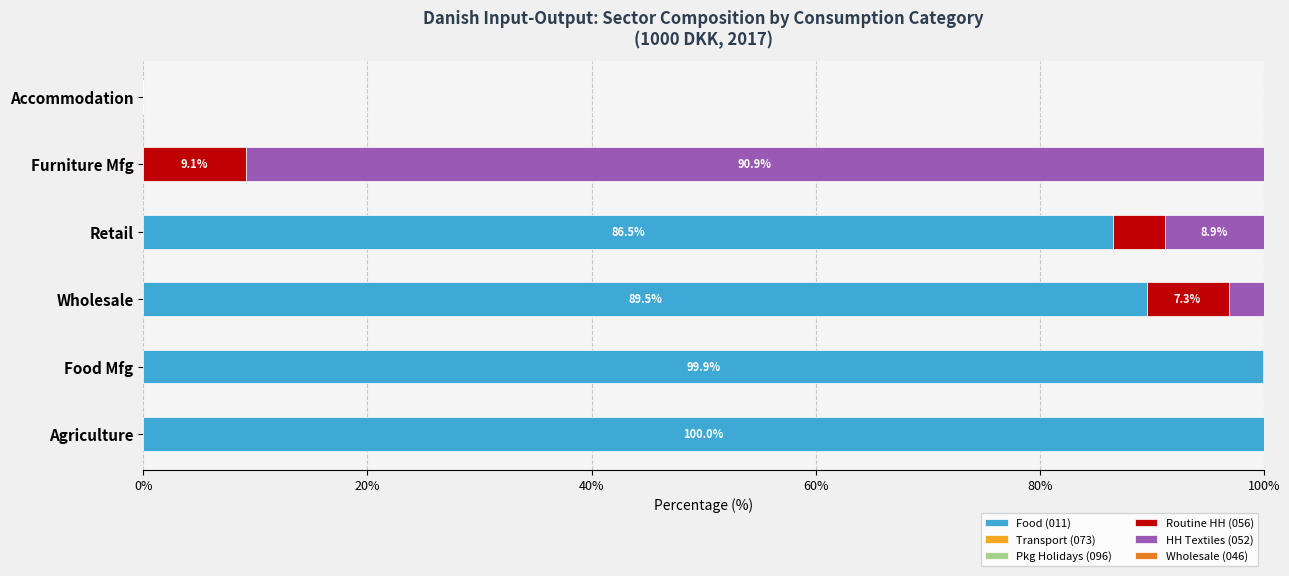

What is the sum of all Food (011) values?

376.0